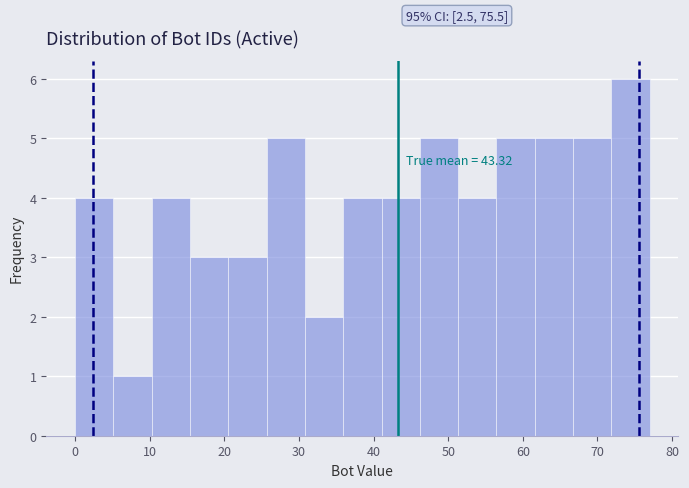

Which range on the x-axis has the tallest bar?

72 to 77